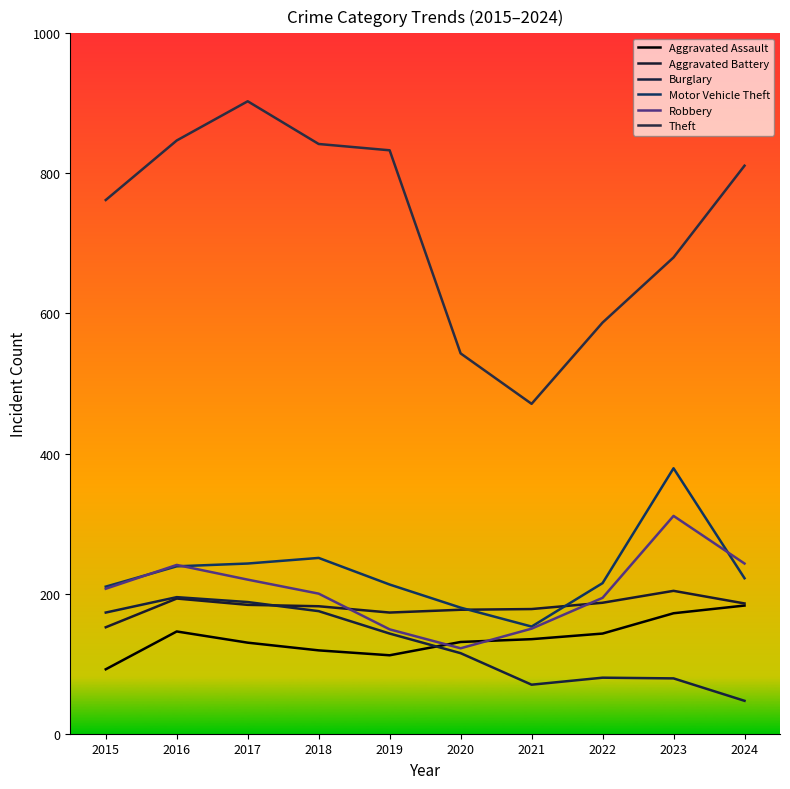

At how many categories does at least one series exceed 170?

10